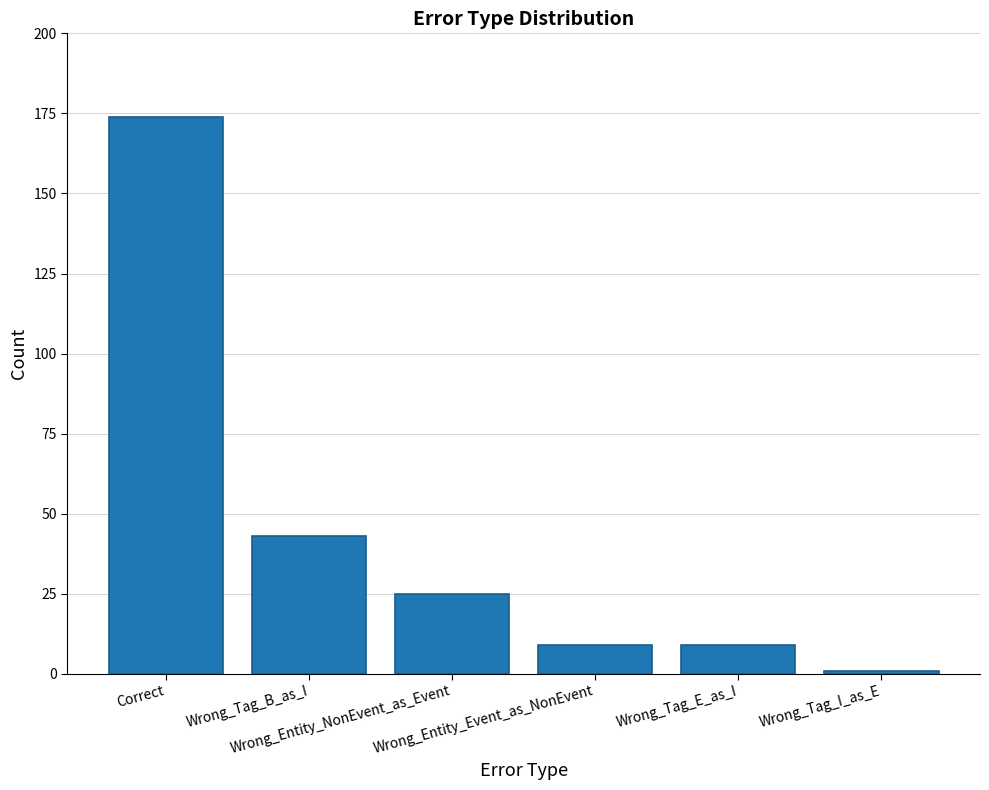

Reading right to left, transcribe all the data shown in this chart.

Wrong_Tag_I_as_E=1	Wrong_Tag_E_as_I=9	Wrong_Entity_Event_as_NonEvent=9	Wrong_Entity_NonEvent_as_Event=25	Wrong_Tag_B_as_I=43	Correct=174